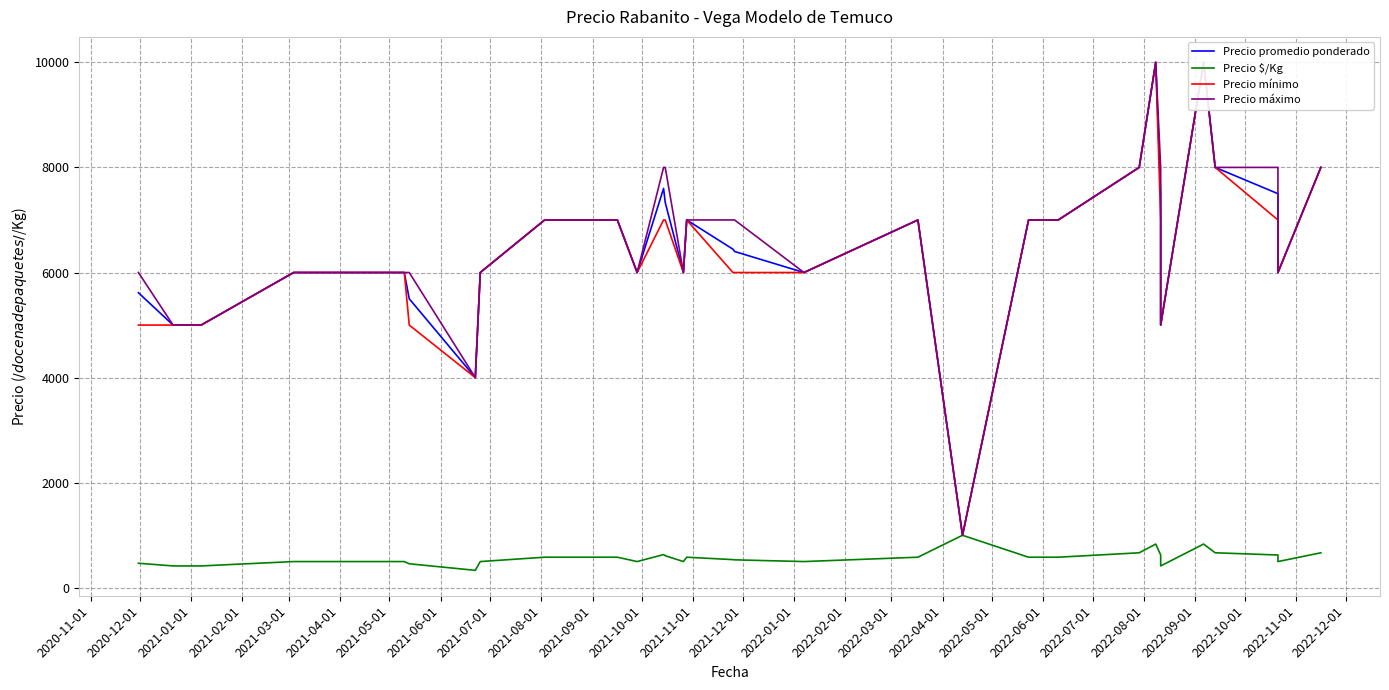

What is the difference between the maximum and second lowest values in the Precio mínimo series?

6000